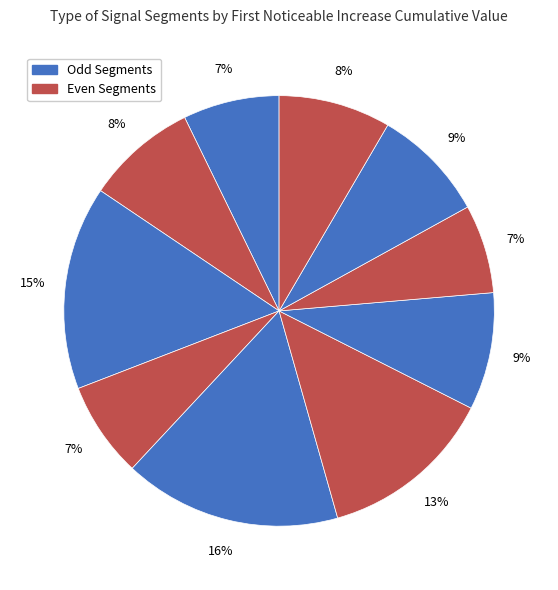

How many segments does this pie chart have?

10